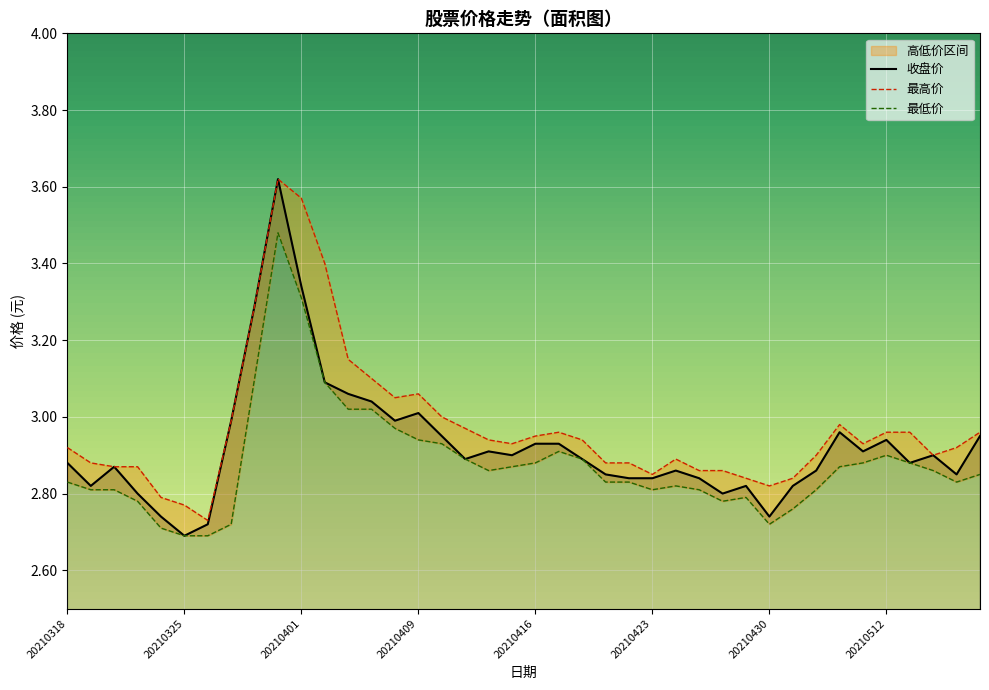

Which series changed the most between 20210329 and 20210413?

最低价